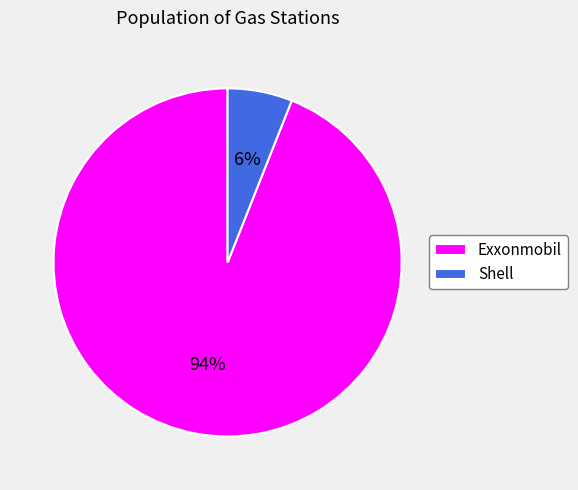

Which has a higher value, Exxonmobil or Shell?

Exxonmobil